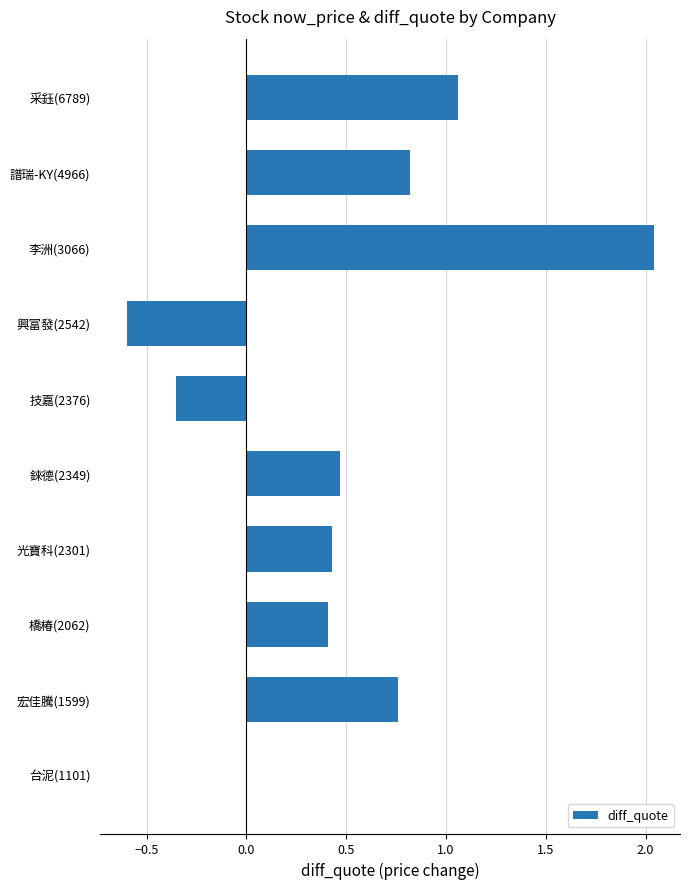

Which has a higher value, 錸德(2349) or 采鈺(6789)?

采鈺(6789)